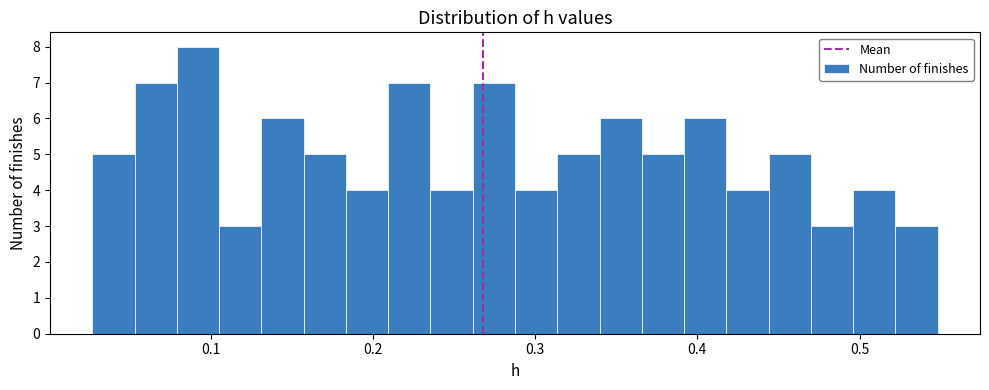

Around what value on the x-axis is the tallest bar? Give the approximate position of its centre, as read against the axis.

0.09